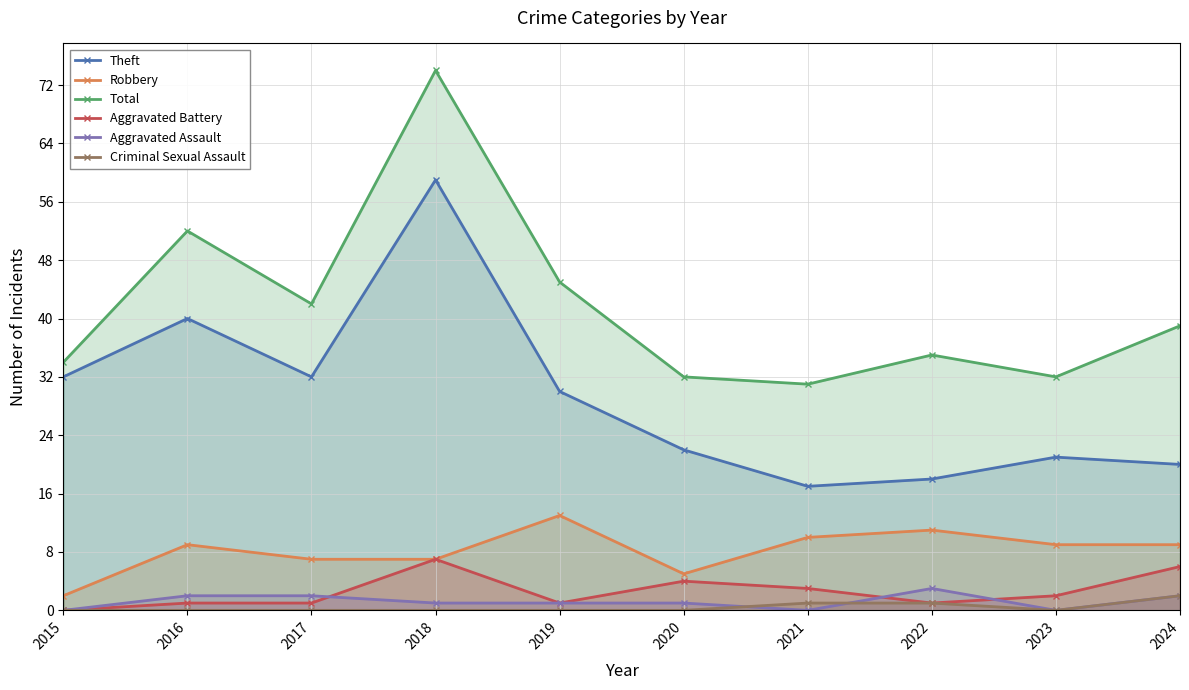

Which series has the largest range (max minus min)?

Total